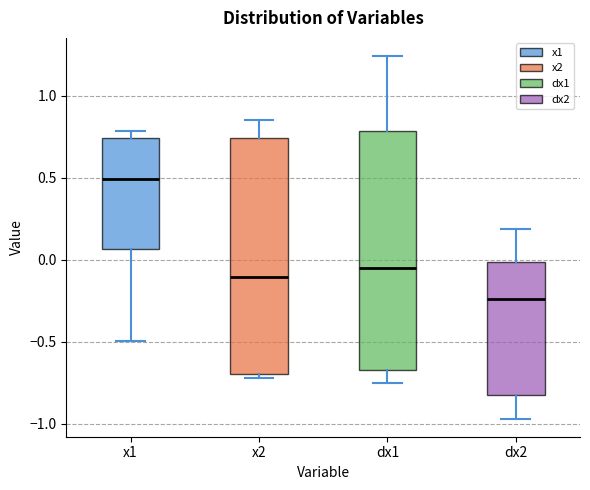

Reading left to right, read every box against the y-axis: the position of its median line, the range the box covers, and the ends of its whiskers. The values are not printed on the chart, so give them approximately, as read against the axis.

x1: median 0.50, box 0.05 to 0.75, whiskers -0.50 to 0.80
x2: median -0.10, box -0.70 to 0.75, whiskers -0.70 (just below the box's lower edge) to 0.85
dx1: median -0.05, box -0.65 to 0.80, whiskers -0.75 to 1.25
dx2: median -0.25, box -0.80 to 0.00, whiskers -0.95 to 0.20